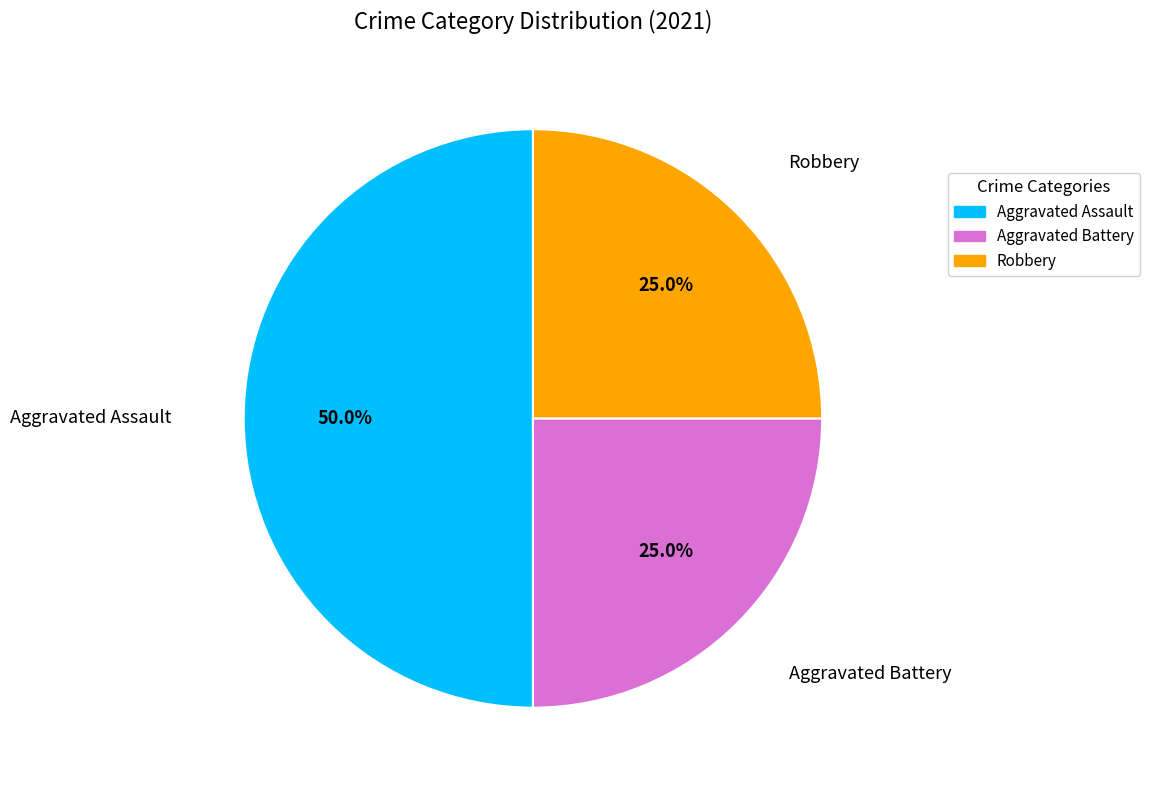

To the nearest percent, what is the average slice percentage?

33%